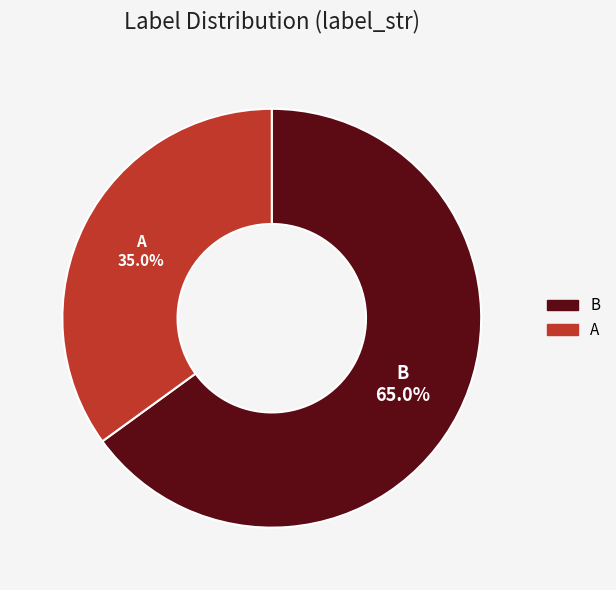

To the nearest percent, what is the difference between the A and B slice percentages?

30%